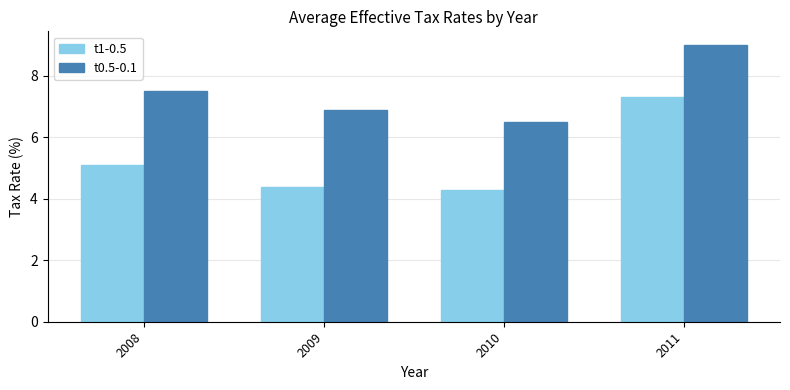

What is the difference between the second highest and minimum values in the t1-0.5 series?

0.8